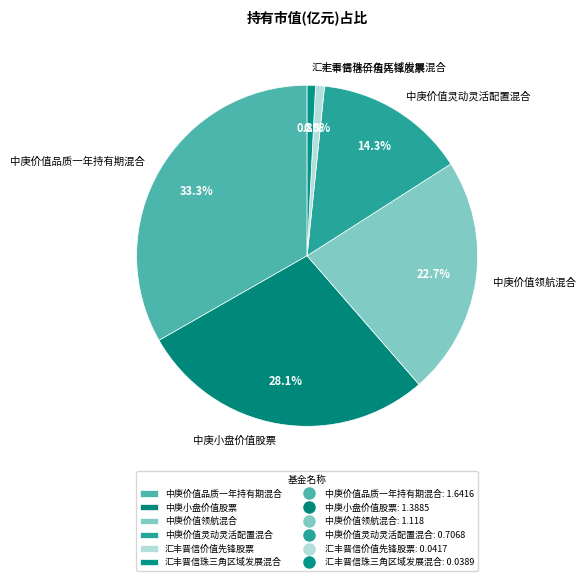

What percentage is the 中庚小盘价值股票 slice, to the nearest percent?

28%